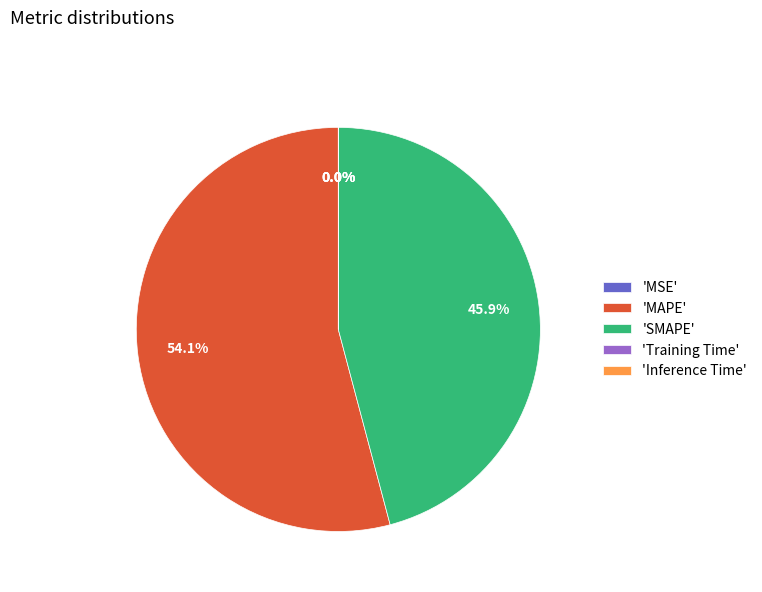

What is the largest slice in the pie chart?

'MAPE'